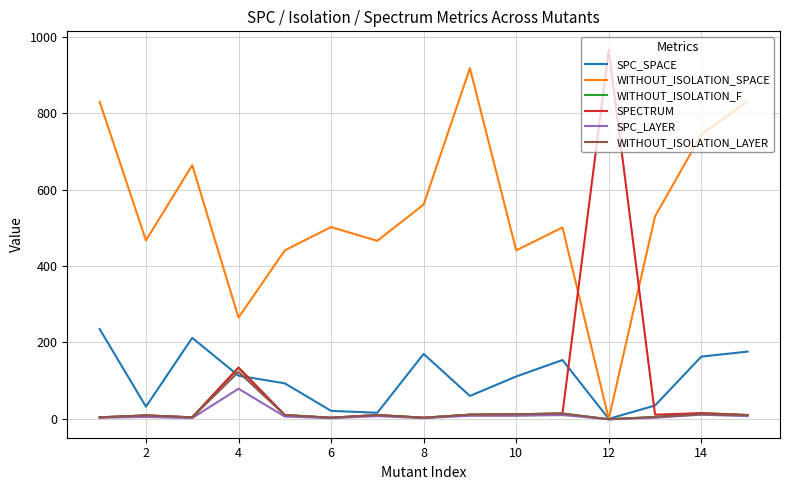

True or false: WITHOUT_ISOLATION_SPACE has more than 0 points higher than both neighbors.

True